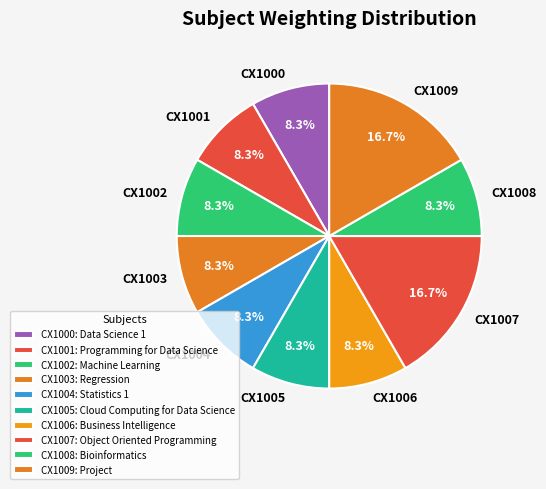

To the nearest percent, what percentage of the pie is CX1000?

8%